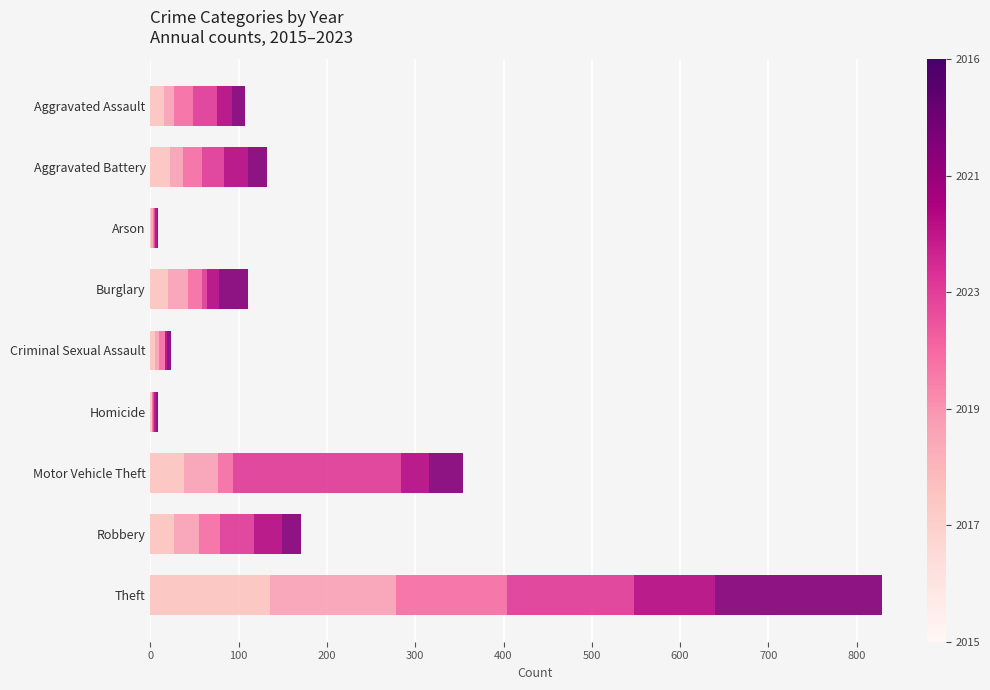

Reading left to right, extract all data points from this chart.

2015: 15	22	1	20	5	2	38	27	135
2017: 12	15	2	22	5	0	39	28	143
2019: 21	21	1	16	6	1	17	24	126
2023: 27	25	1	6	1	1	190	38	144
2021: 17	28	2	14	2	2	32	32	91
2016: 15	21	1	32	4	3	38	21	190